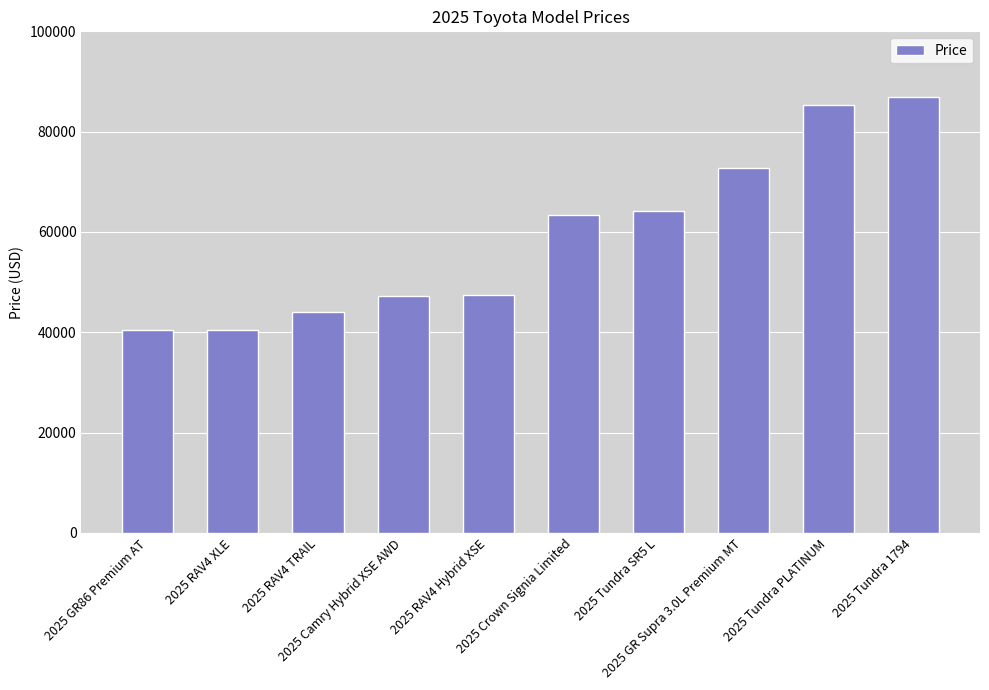

What is the value of the 10th bar from the left?

86889